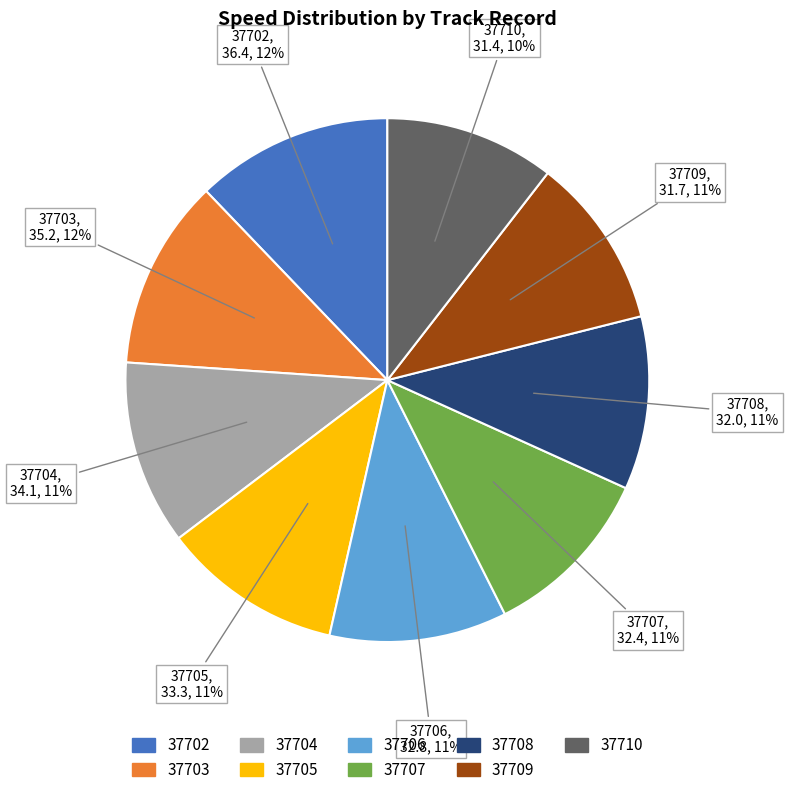

What is the ratio of the value at 37710 to the value at 37705?

0.9